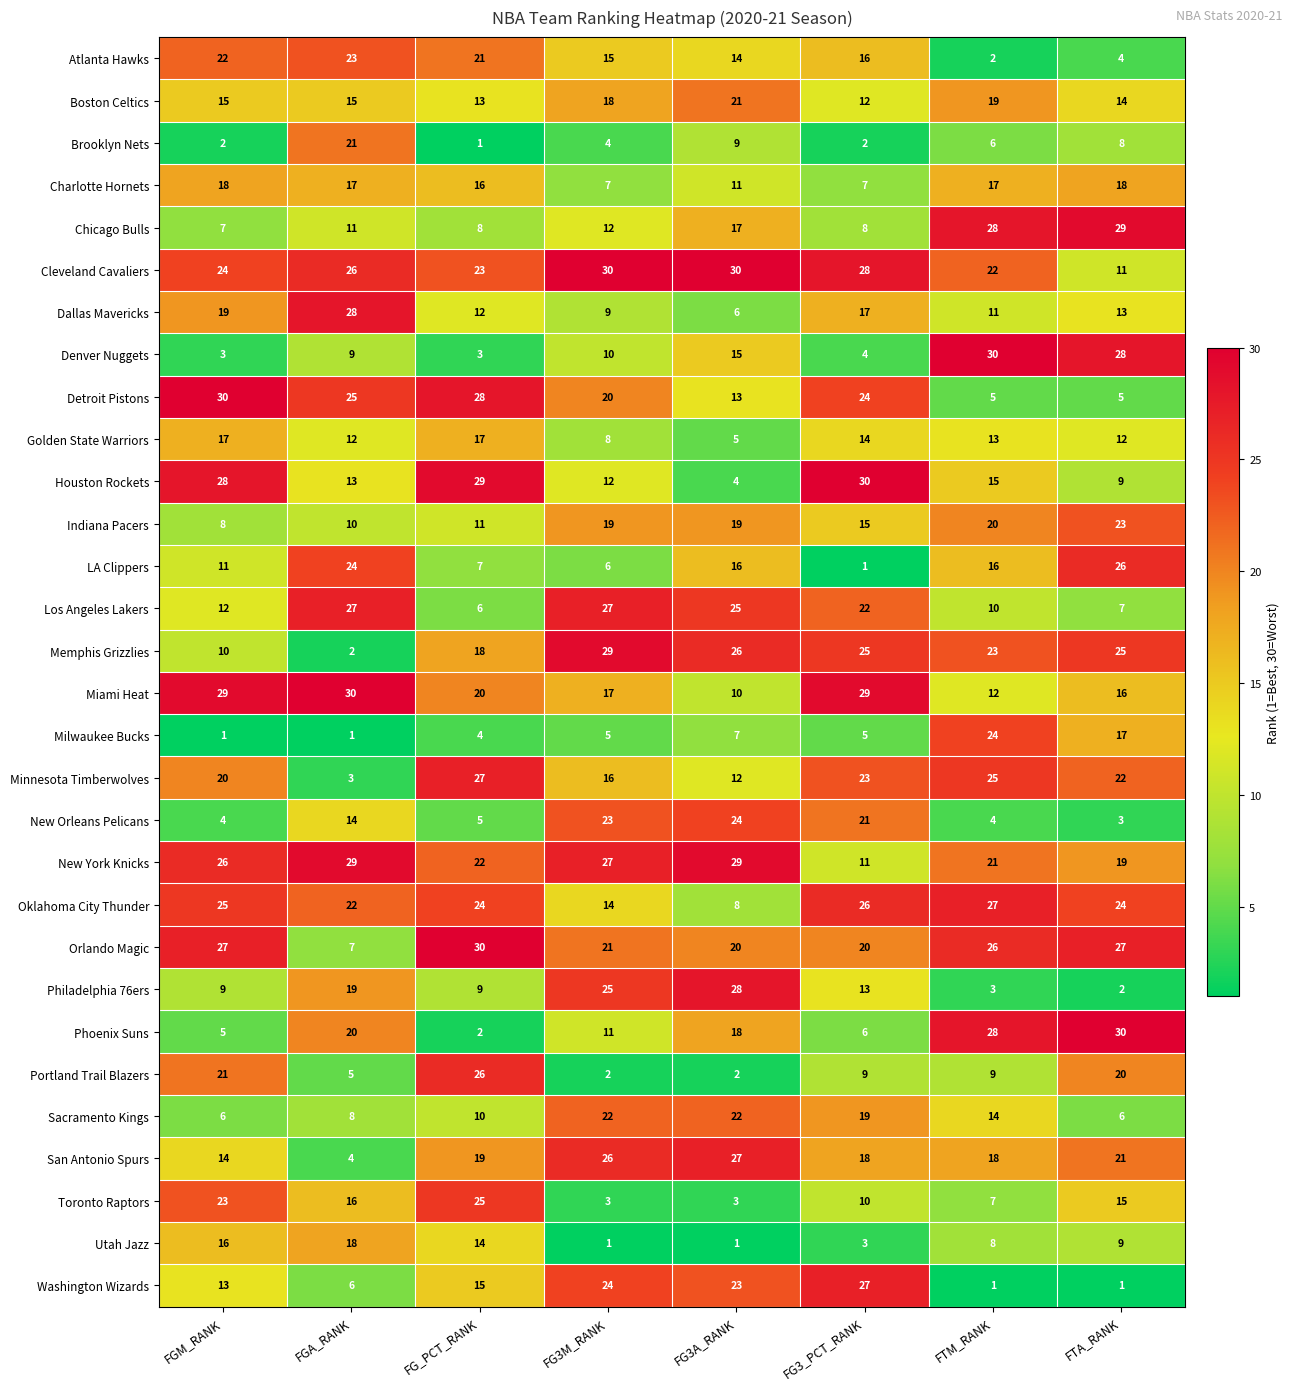

What is the average value of the Brooklyn Nets series?

7